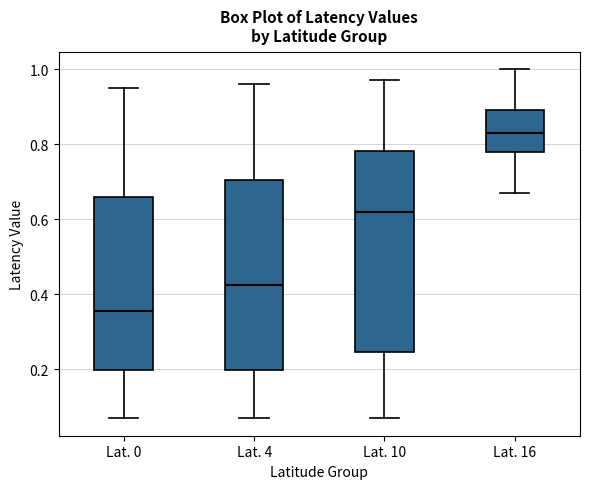

Which box's median line is the lowest?

Lat. 0